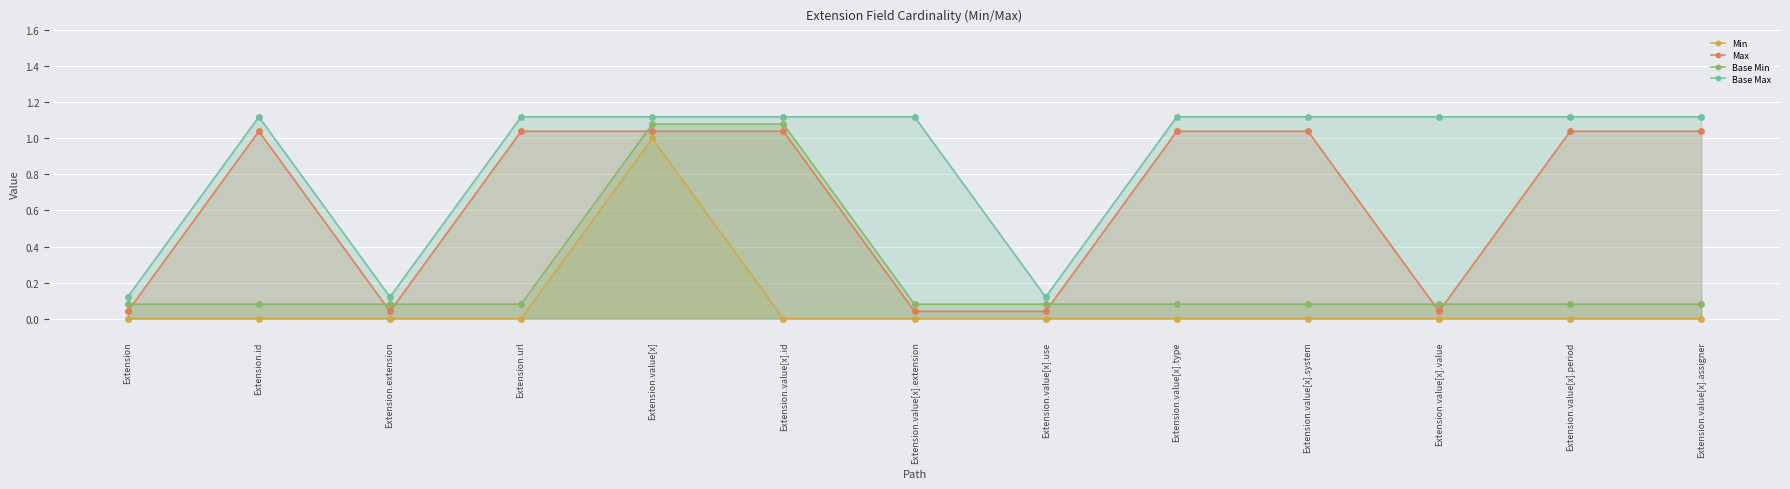

Which series has the largest range (max minus min)?

Min